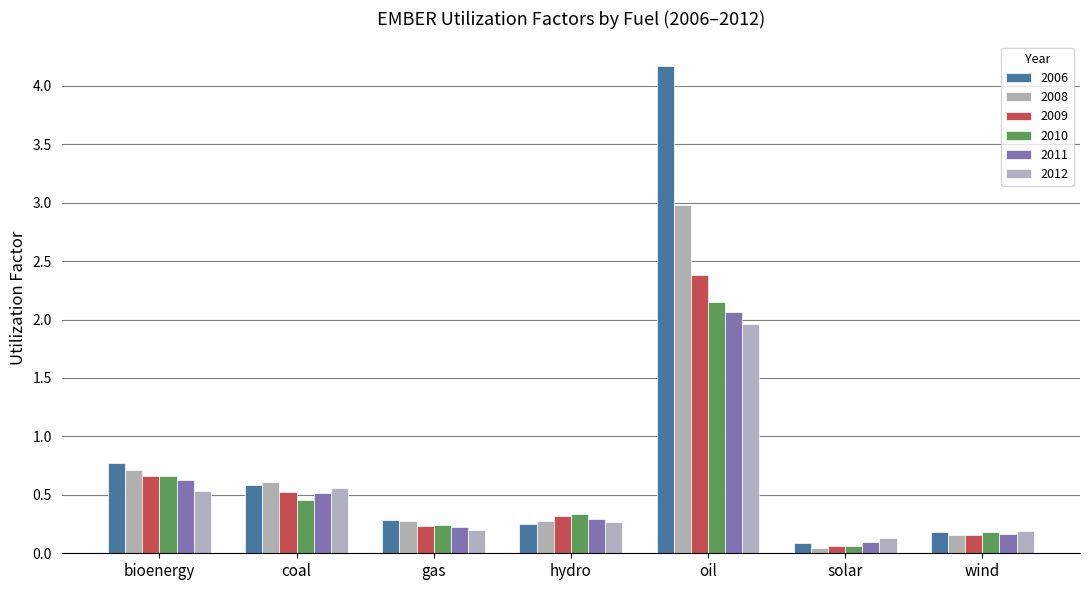

What is the label of the 2nd bar from the right?

solar